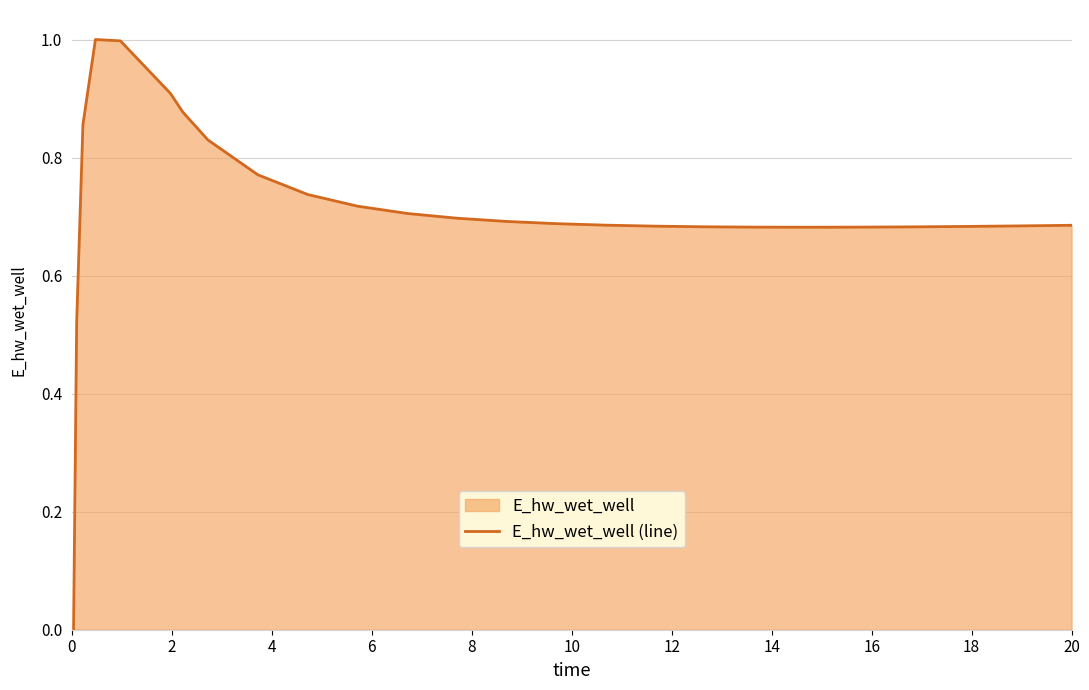

How many points are lower than both their immediate neighbors (excluding endpoints)?

1